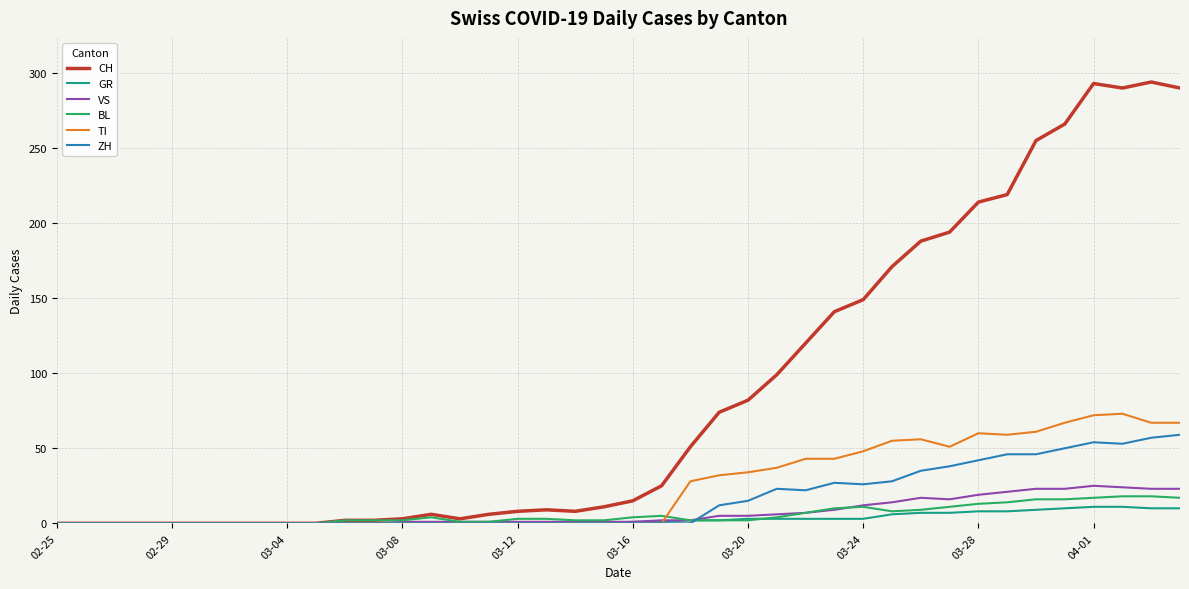

Which series has the largest range (max minus min)?

CH